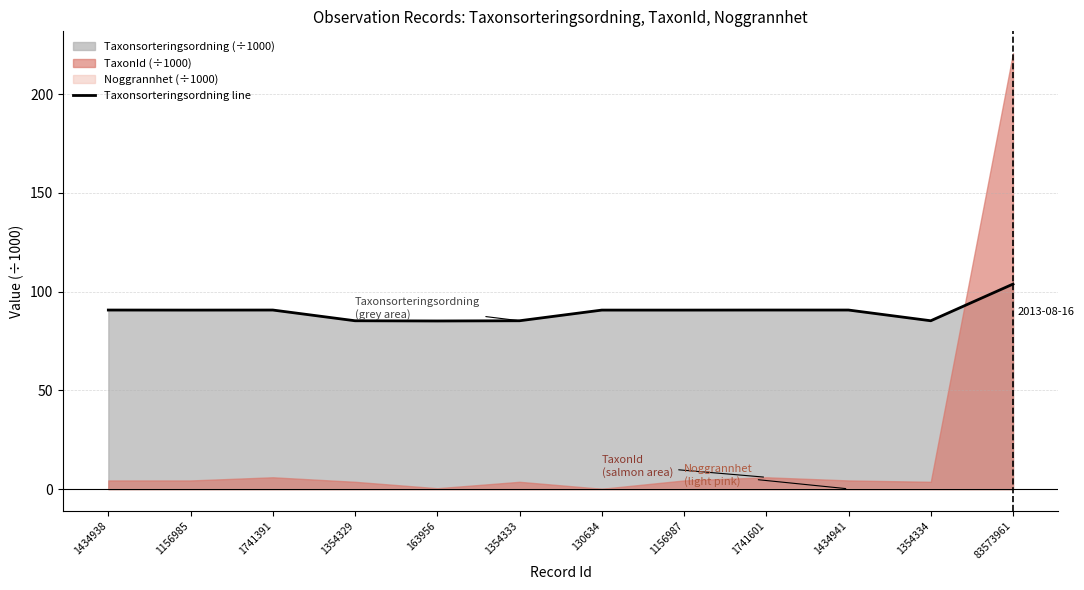

How many points are lower than both their immediate neighbors (excluding endpoints)?

3